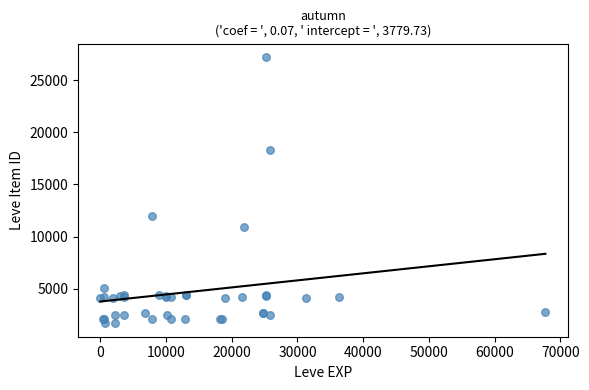

What Y value in the scatter plot is closest to 14448?

12018